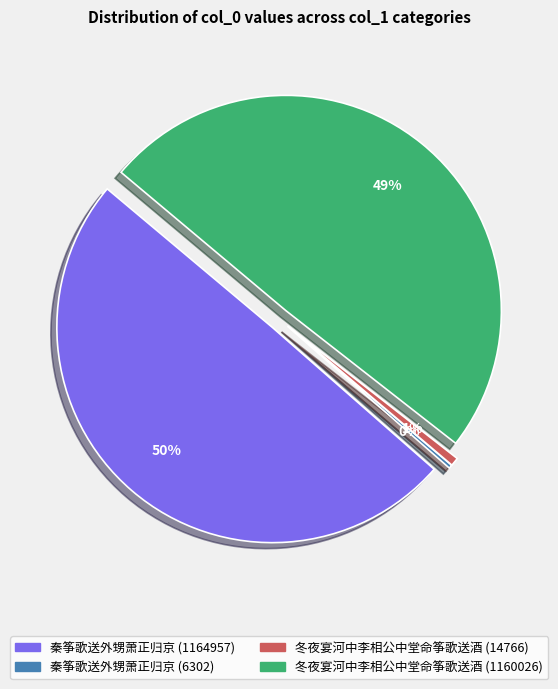

Count the number of slices in the pie.

4